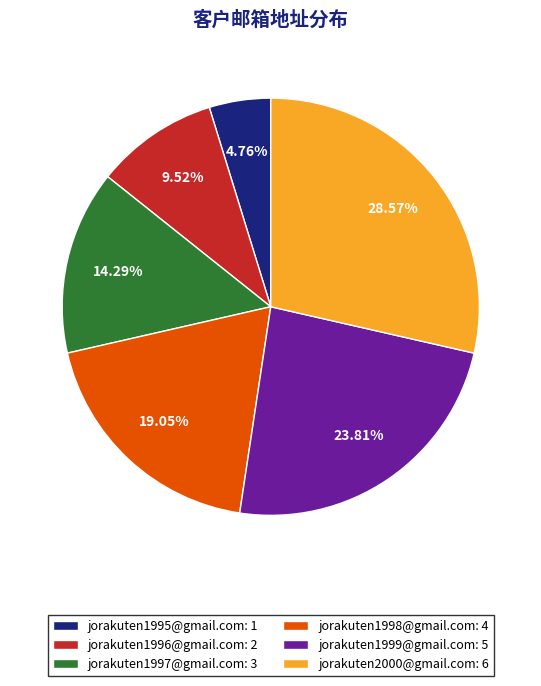

To the nearest percent, what is the difference between the largest and smallest slice percentages?

24%